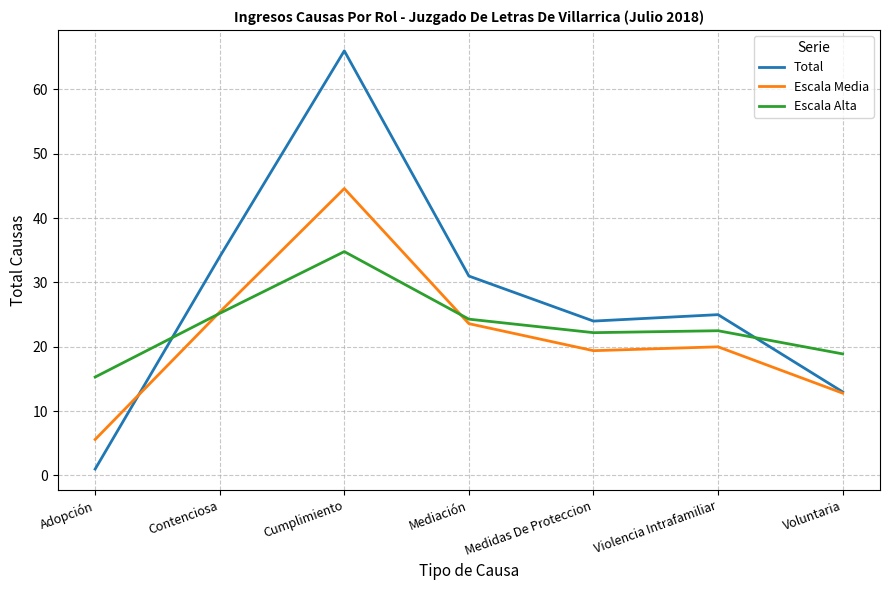

Where is Escala Media nearest to the value 25?

Contenciosa